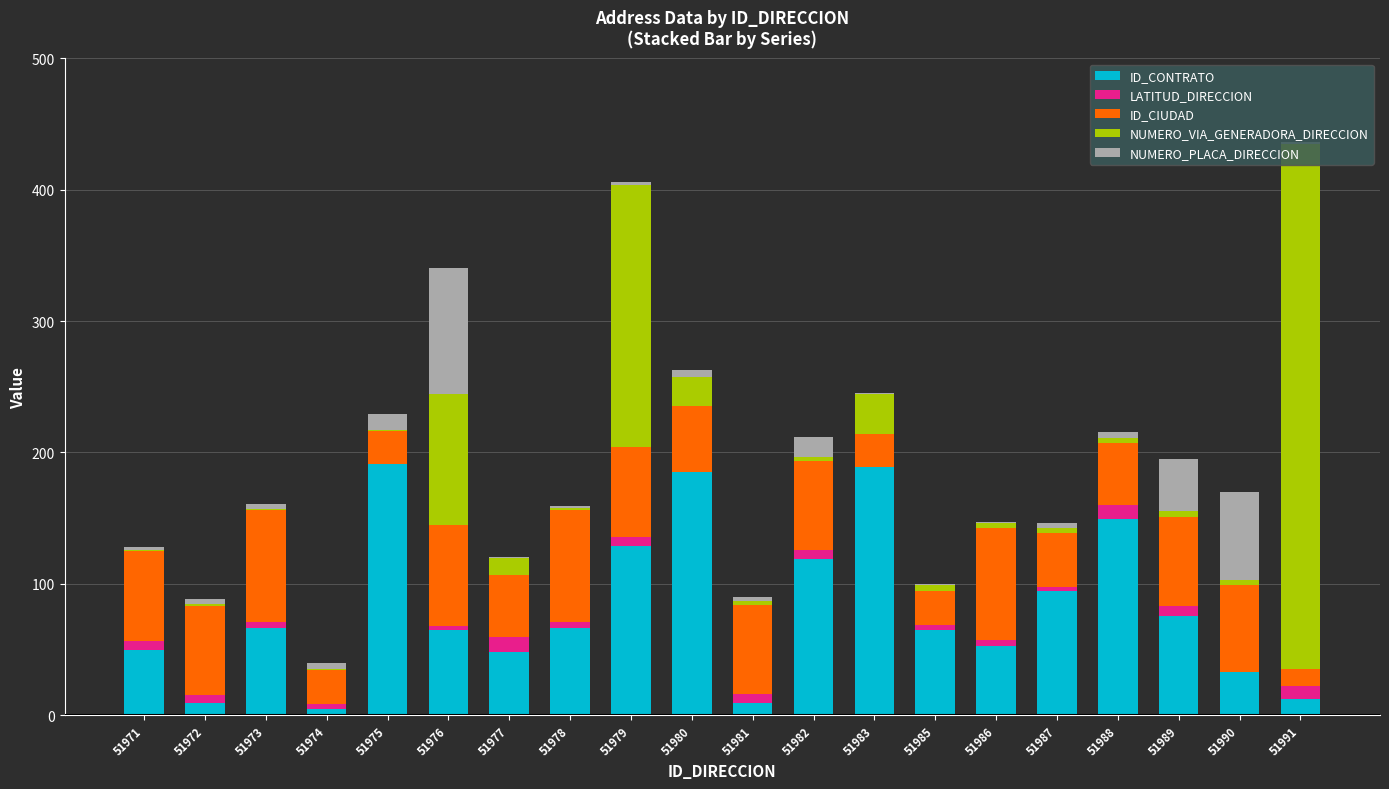

Are the bars grouped side by side (vs. stacked)?

No